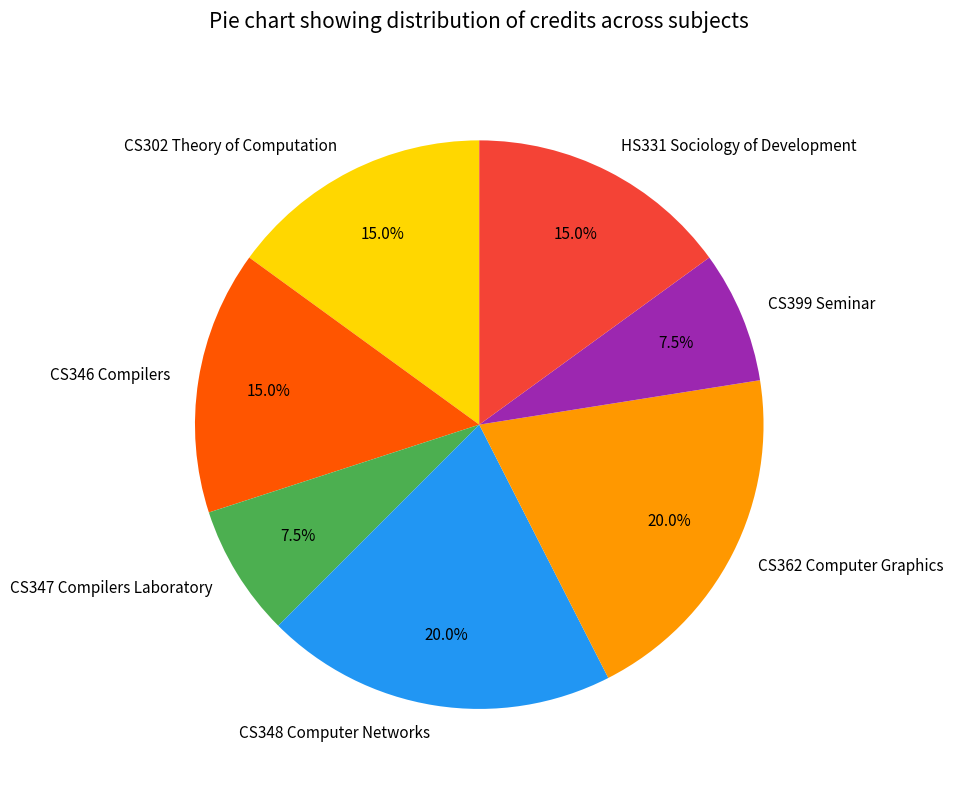

How many slices are in this pie chart?

7